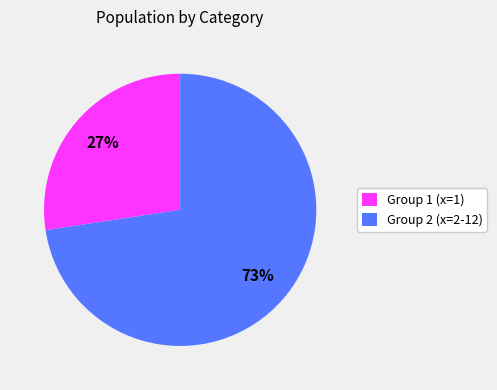

Do Group 1 (x=1) and Group 2 (x=2-12) together represent more than half of the pie?

Yes